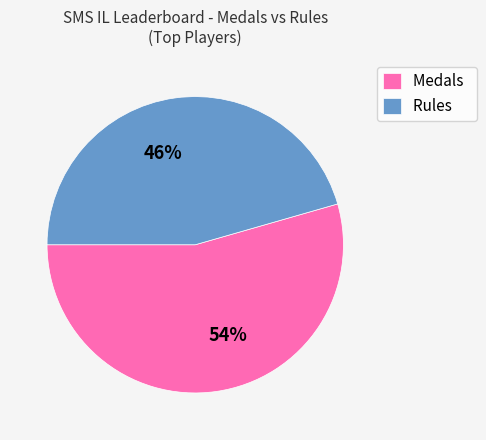

Which has a higher value, 54% or 46%?

54%